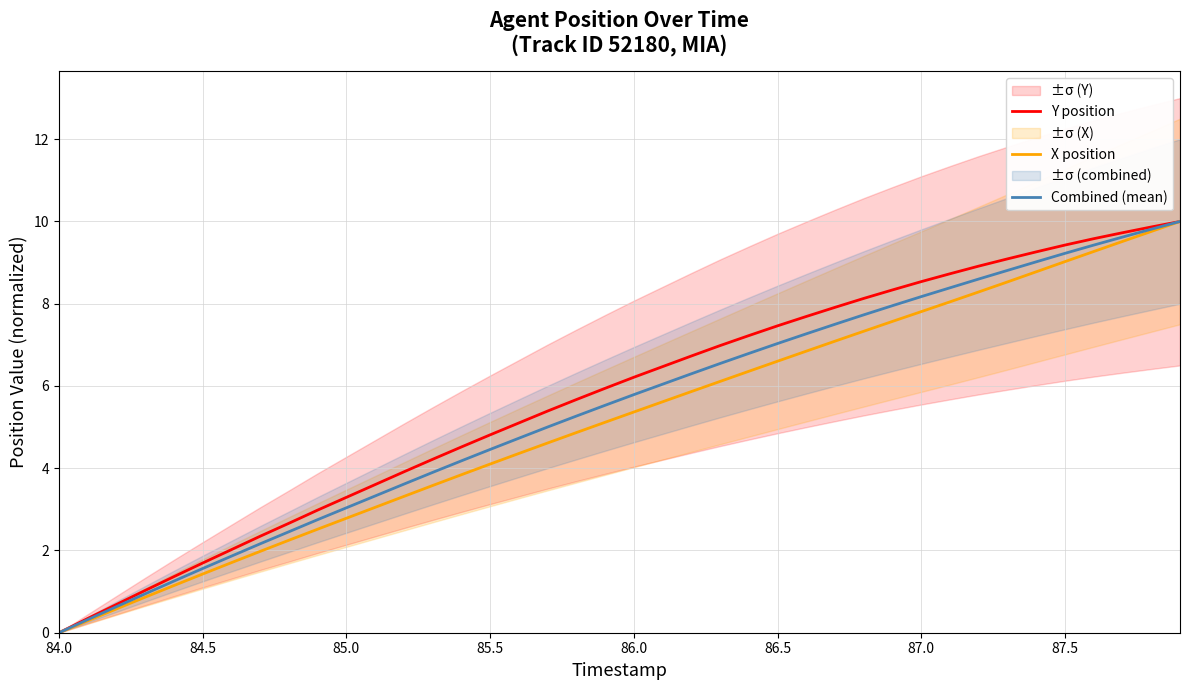

Does the chart have visible grid lines?

Yes